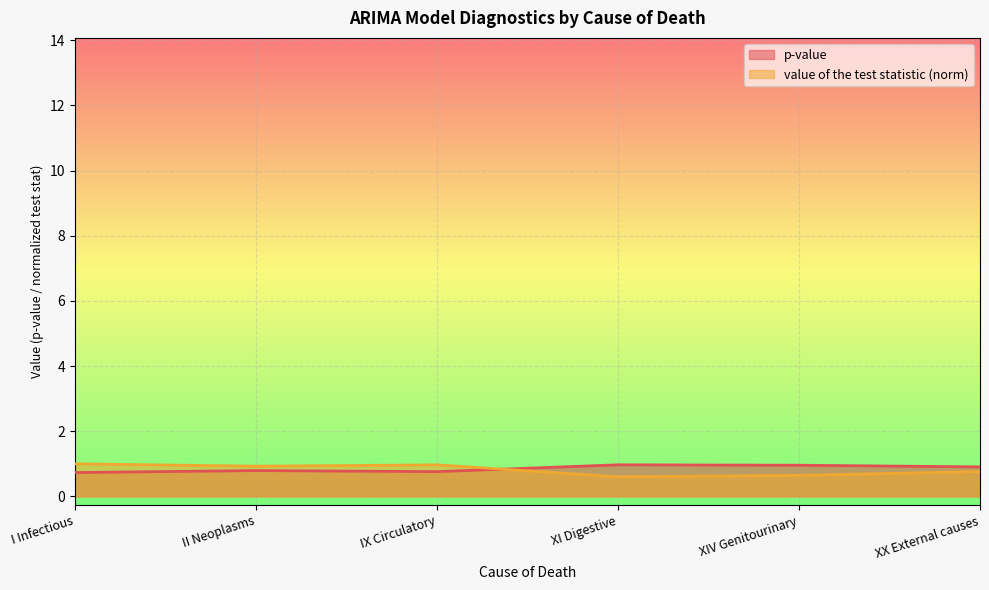

Rank the series at XI Digestive from lowest to highest value.

value of the test statistic (norm), p-value